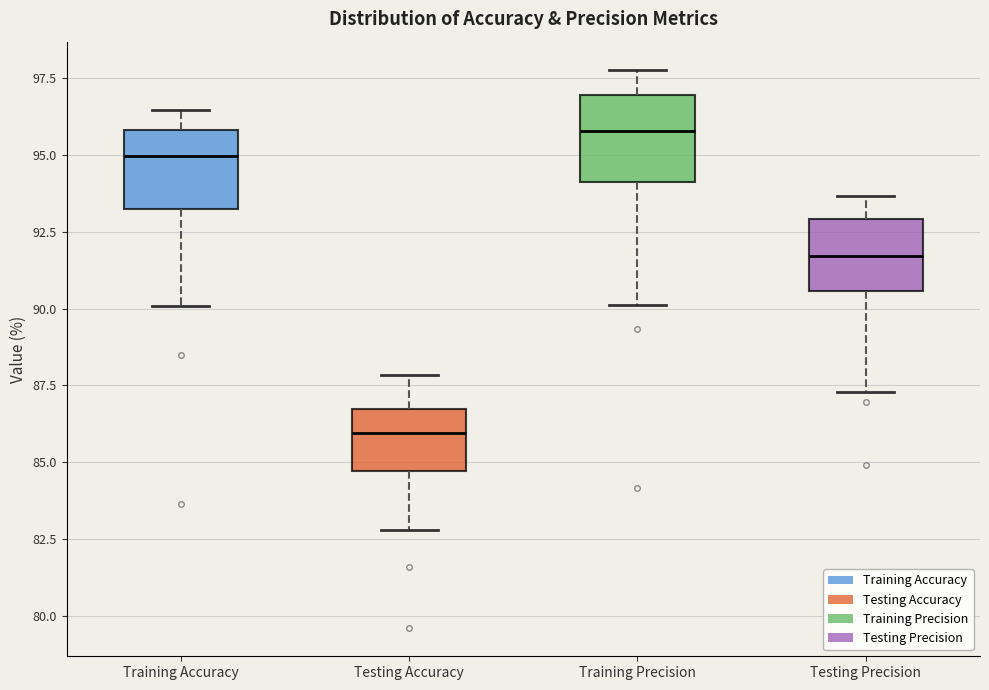

Which box has the highest median line?

Training Precision